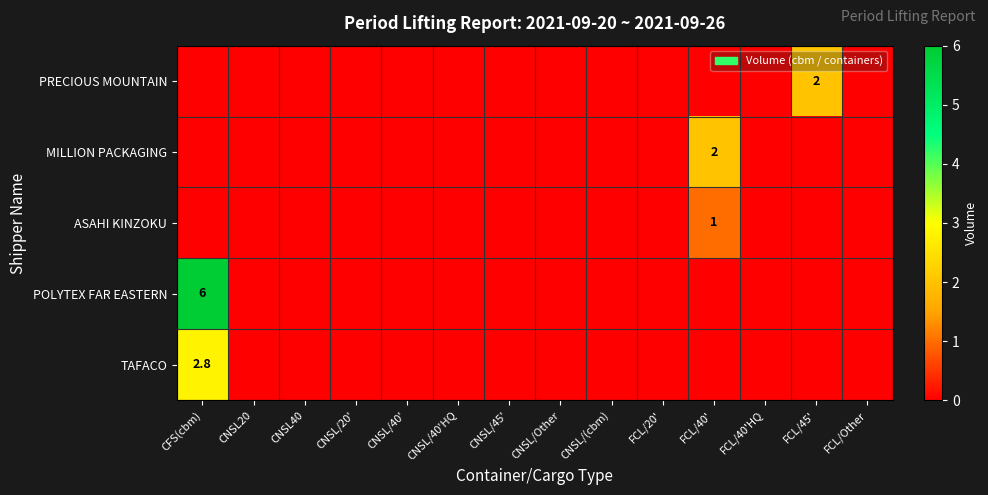

Is the value of ASAHI KINZOKU at CNSL/40' greater than the value of PRECIOUS MOUNTAIN at CNSL/20'?

No